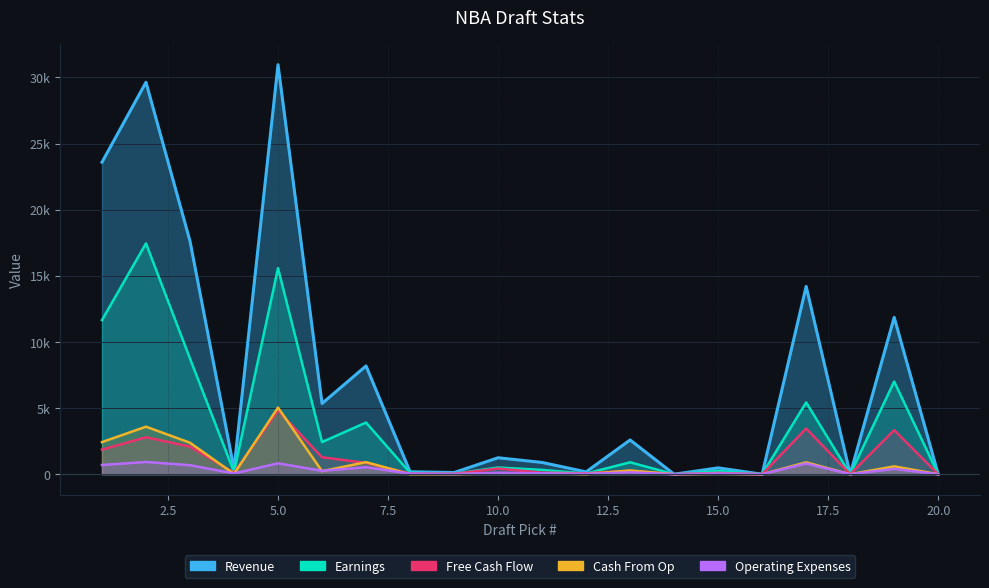

Reading left to right, transcribe all the data shown in this chart.

Revenue: 1=23590	2=29636	3=17624	4=398	5=30965	6=5348	7=8187	8=187	9=126	10=1244	11=889	12=177	13=2590	14=0	15=480	16=0	17=14201	18=0	19=11862	20=0
Earnings: 1=11655	2=17454	3=8743	4=174	5=15581	6=2431	7=3906	8=109	9=39	10=506	11=327	12=55	13=901	14=0	15=250	16=0	17=5428	18=0	19=7007	20=0
Free Cash Flow: 1=1860	2=2796	3=2087	4=114	5=4830	6=1283	7=855	8=52	9=34	10=427	11=118	12=68	13=272	14=0	15=96	16=0	17=3454	18=0	19=3333	20=0
Cash From Op: 1=2429	2=3594	3=2382	4=23	5=5040	6=230	7=913	8=5	9=6	10=62	11=75	12=8	13=283	14=0	15=33	16=0	17=898	18=0	19=594	20=0
Operating Expenses: 1=698	2=926	3=681	4=57	5=825	6=257	7=528	8=43	9=11	10=112	11=70	12=27	13=140	14=0	15=53	16=0	17=807	18=0	19=403	20=0